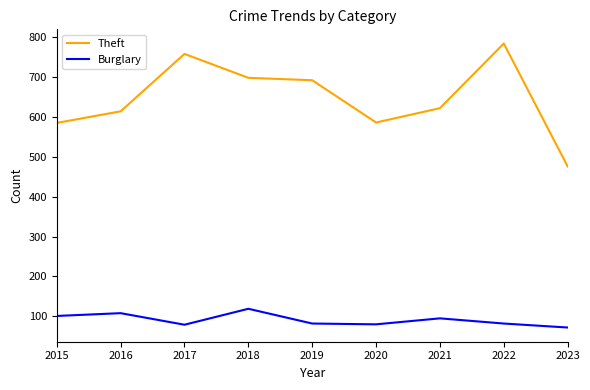

Is the value of Burglary at 2017 greater than the value of Theft at 2015?

No